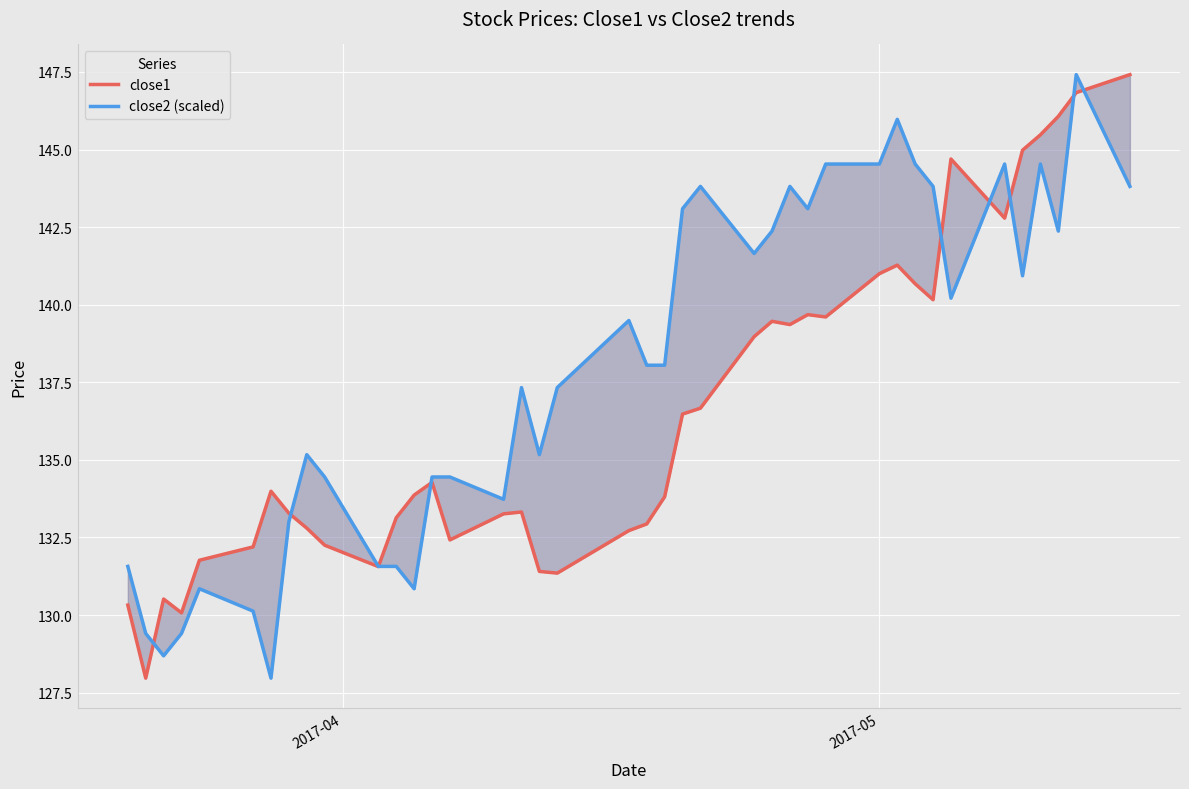

What is the value of the close1 point at the 16th from the left?

133.3